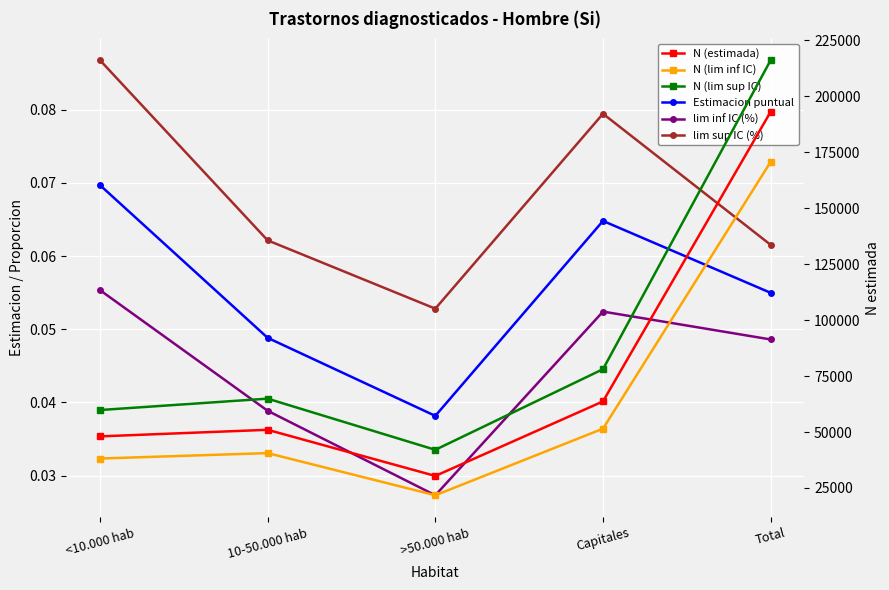

At which category is the sum across all series the highest?

Total